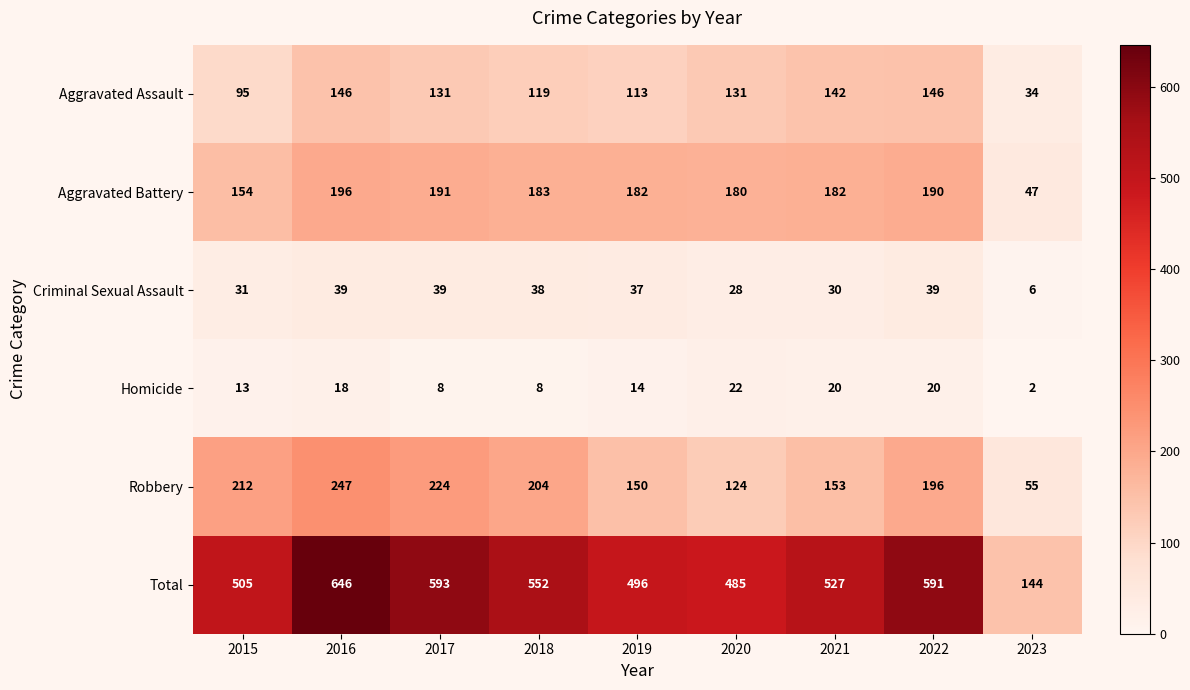

Rank the series by their maximum value, from lowest to highest.

Homicide, Criminal Sexual Assault, Aggravated Assault, Aggravated Battery, Robbery, Total